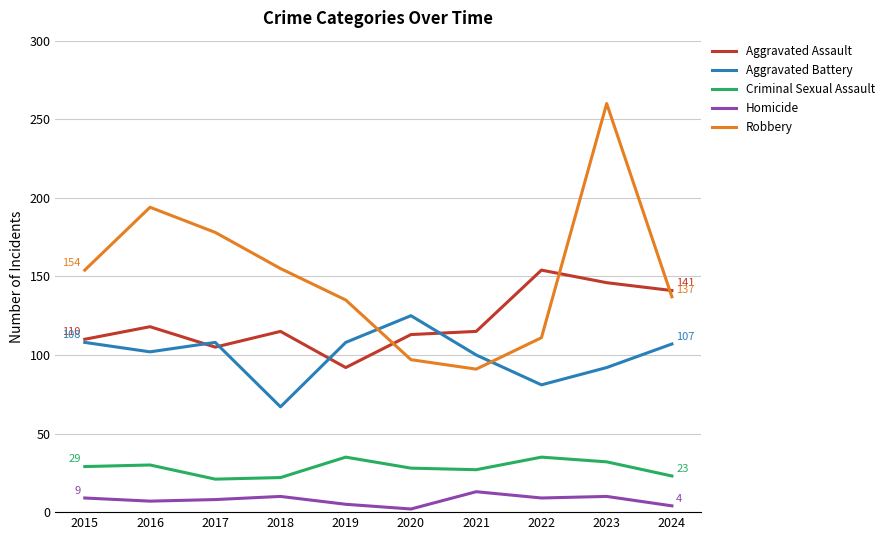

What is the maximum value for Criminal Sexual Assault?

35